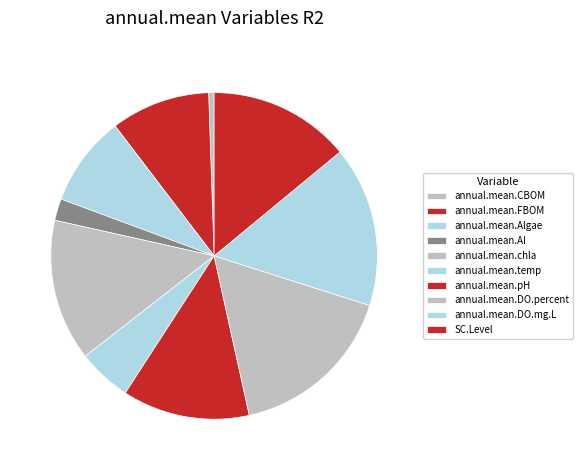

To the nearest percent, what portion does annual.mean.Algae represent?

9%